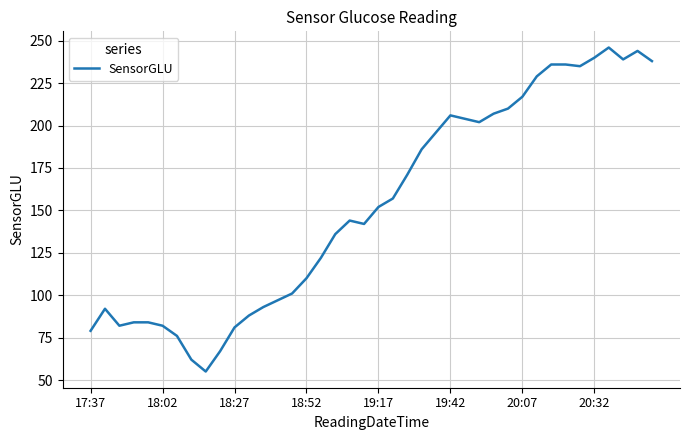

What is the difference between the maximum and minimum values?

191